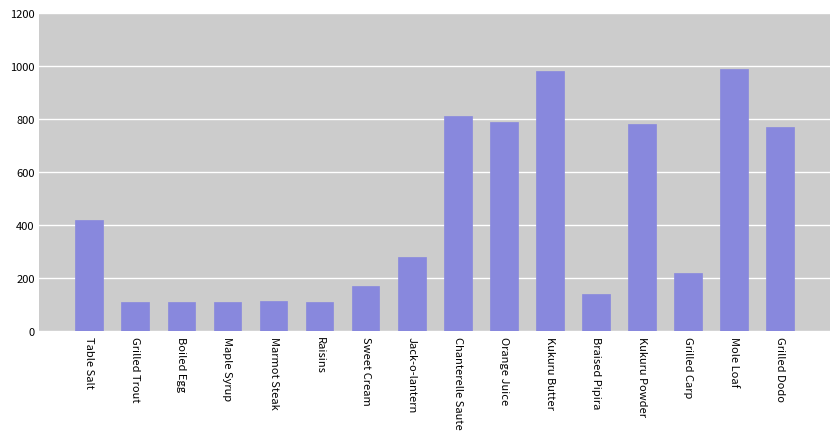

What is the difference between the maximum and minimum values?

878